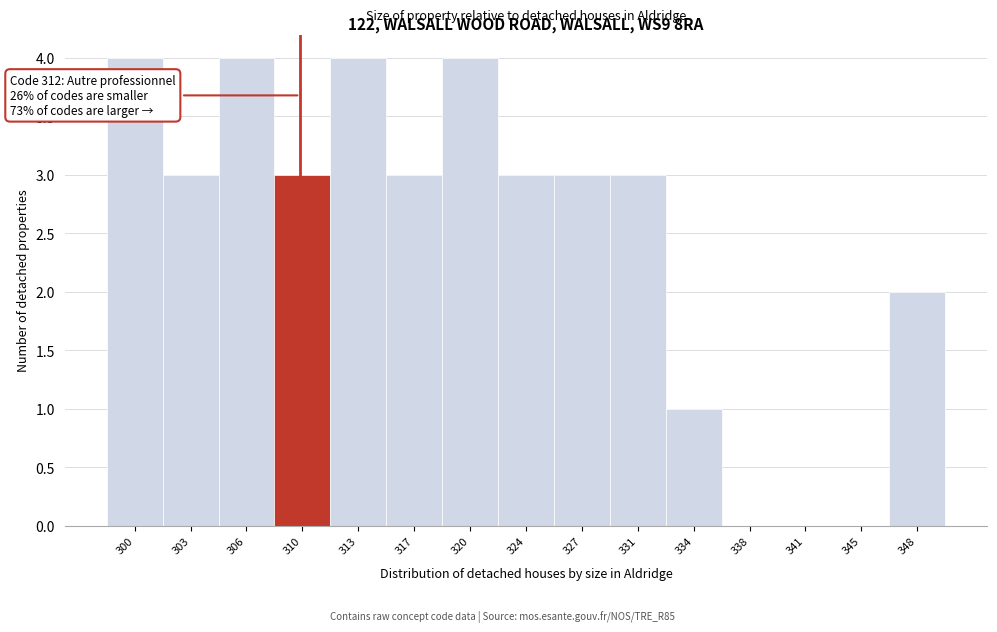

Reading right to left, list all the values displayed in this chart.

348=2	345=0	341=0	338=0	334=1	331=3	327=3	324=3	320=4	317=3	313=4	310=3	306=4	303=3	300=4